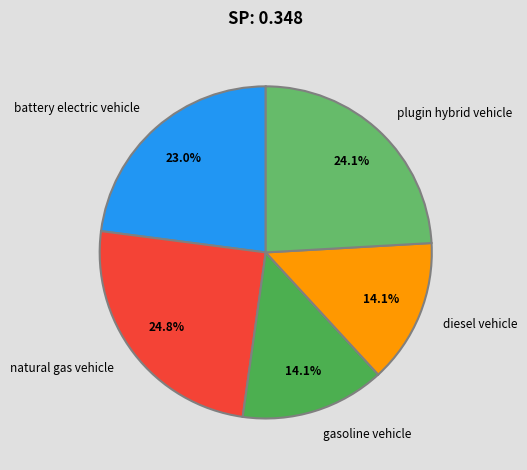

To the nearest percent, what portion does gasoline vehicle represent?

14%